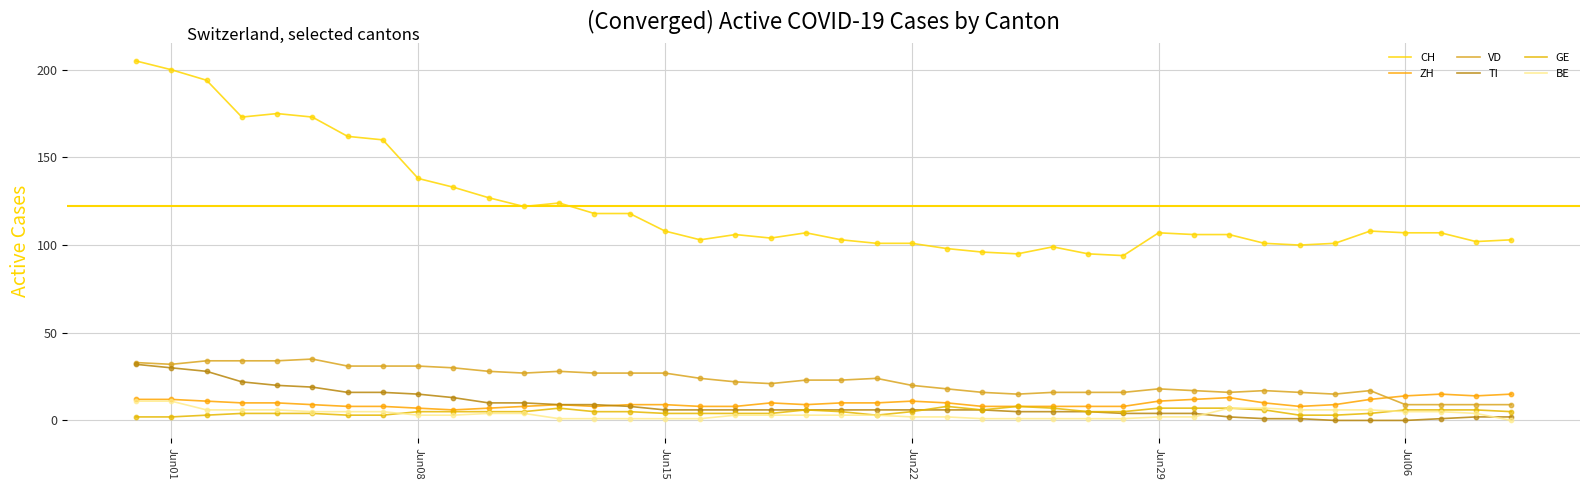

How many lines are shown in the chart?

6